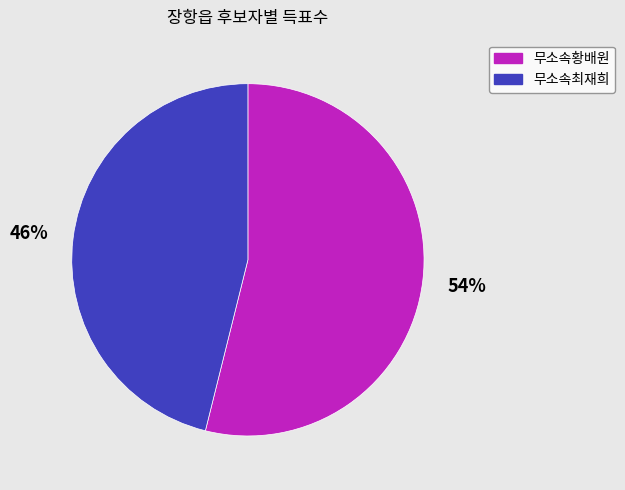

Rank the categories by value from highest to lowest.

무소속황배원, 무소속최재희